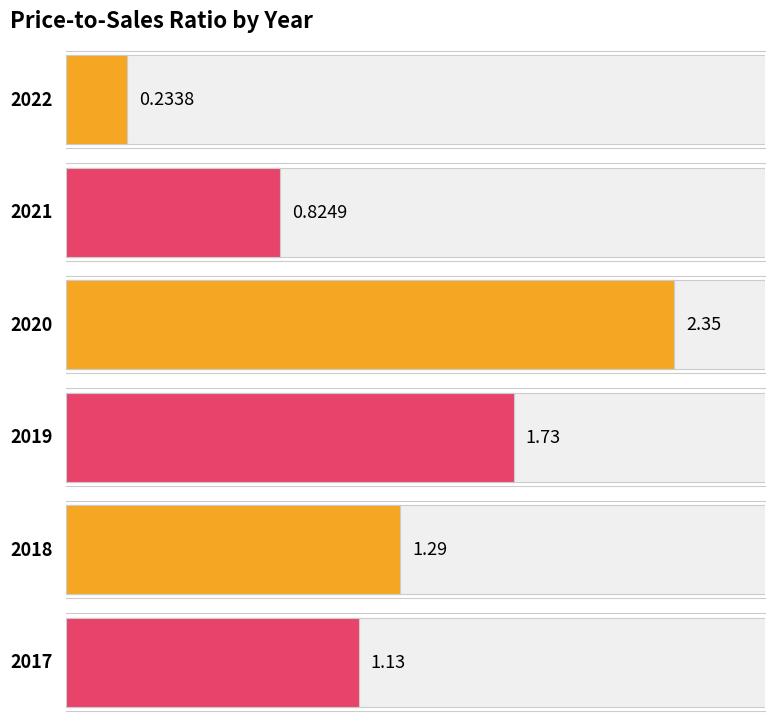

What is the value of the 2nd bar from the left?

0.8